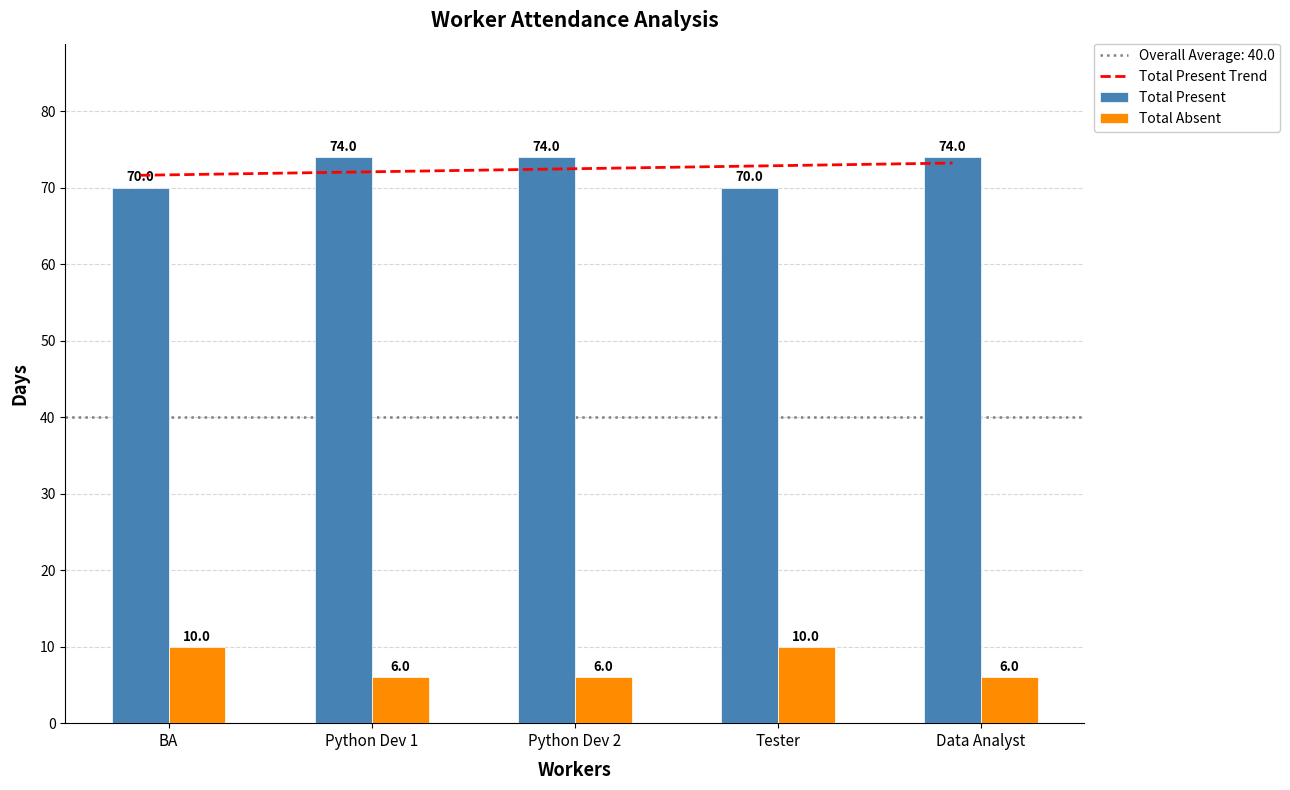

What is the total value across all series at Tester?

80